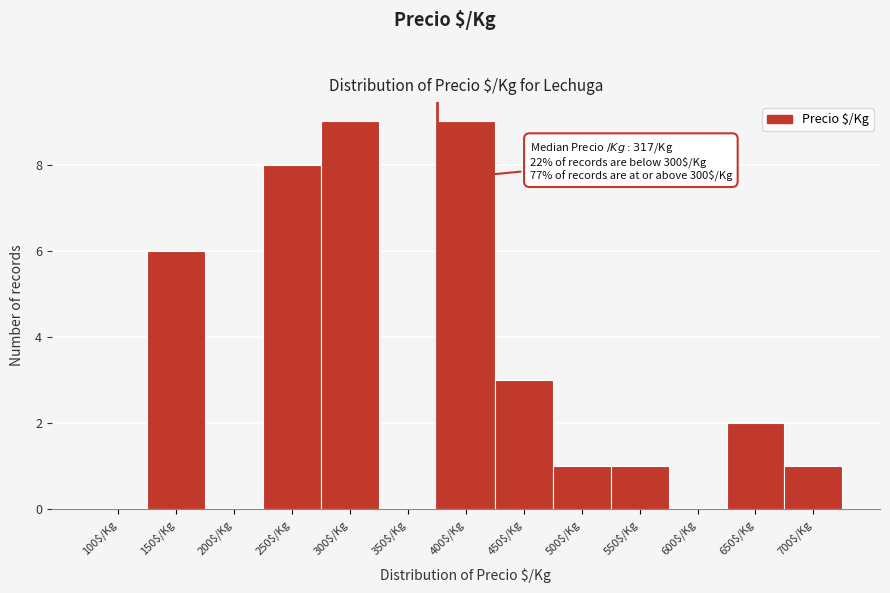

What is the sum of all values?

40